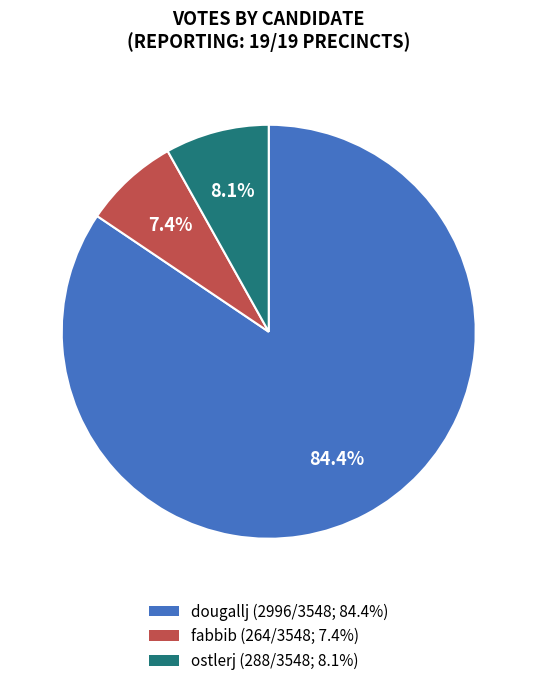

How much of the chart is everything except fabbib?

92.6%